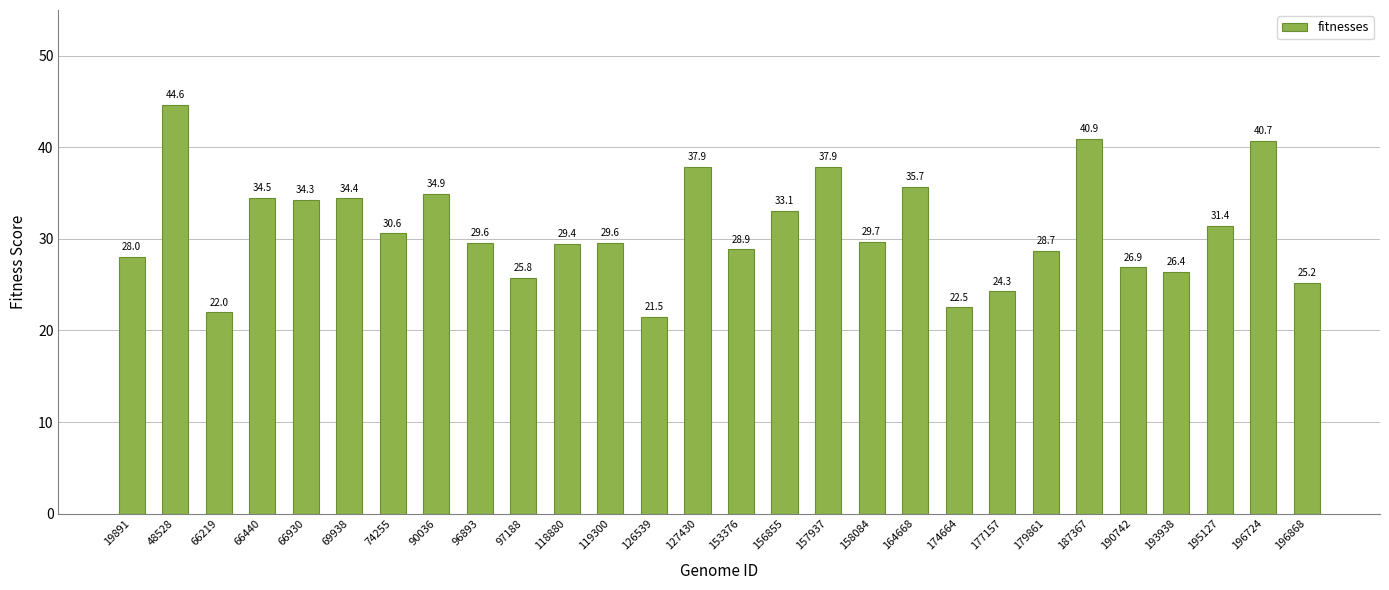

Which label corresponds to the smallest value in the chart?

126539